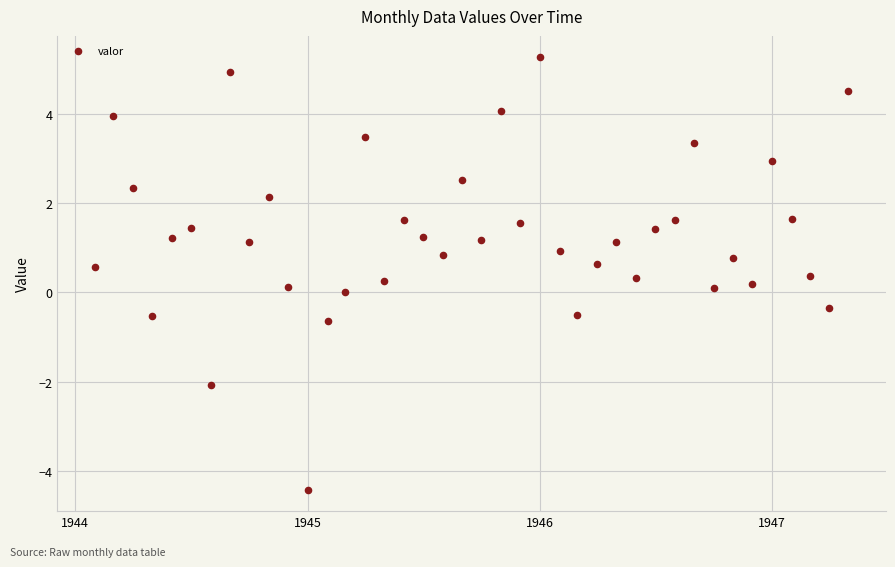

What is the range of X values (max minus min)?

1185.0